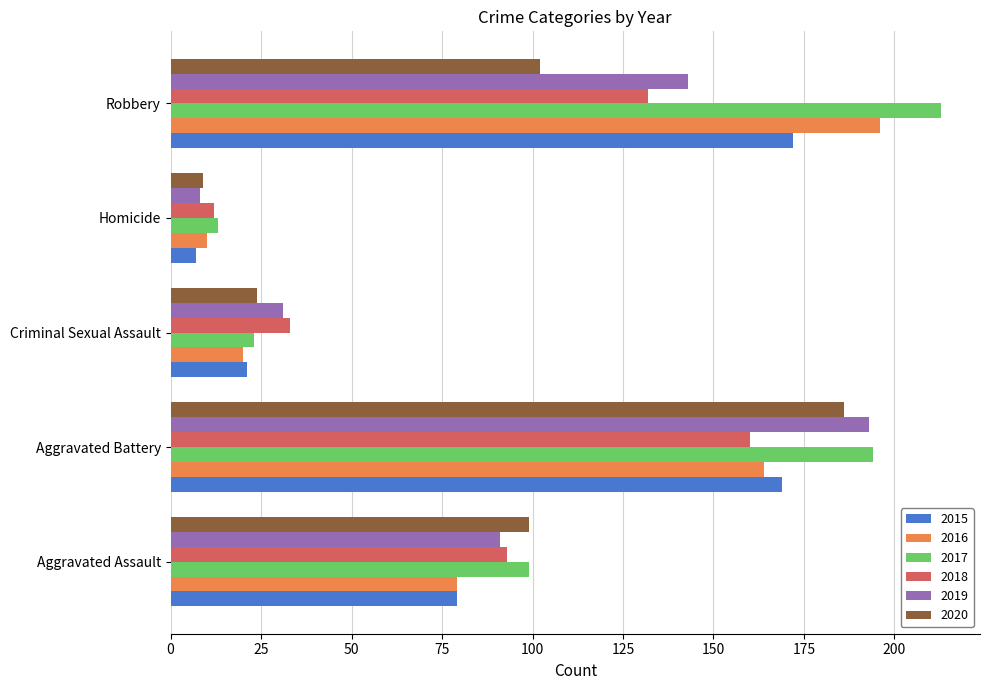

Which series changed the most between Homicide and Robbery?

2017